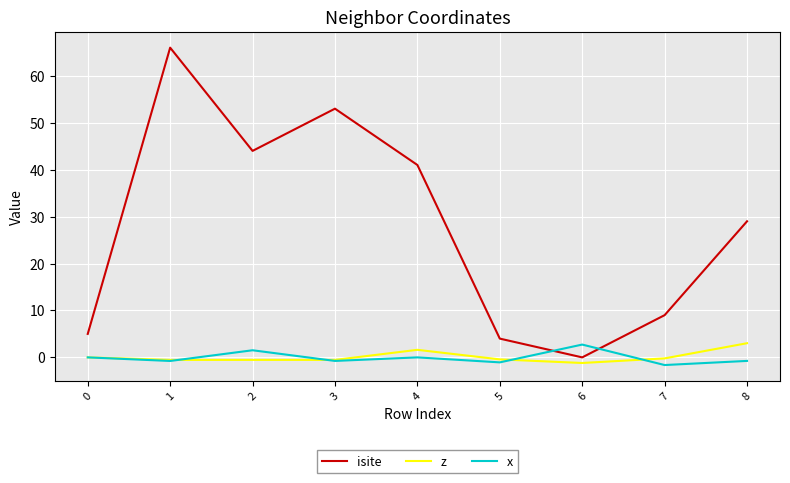

What are all the series names shown in the legend?

isite, z, x